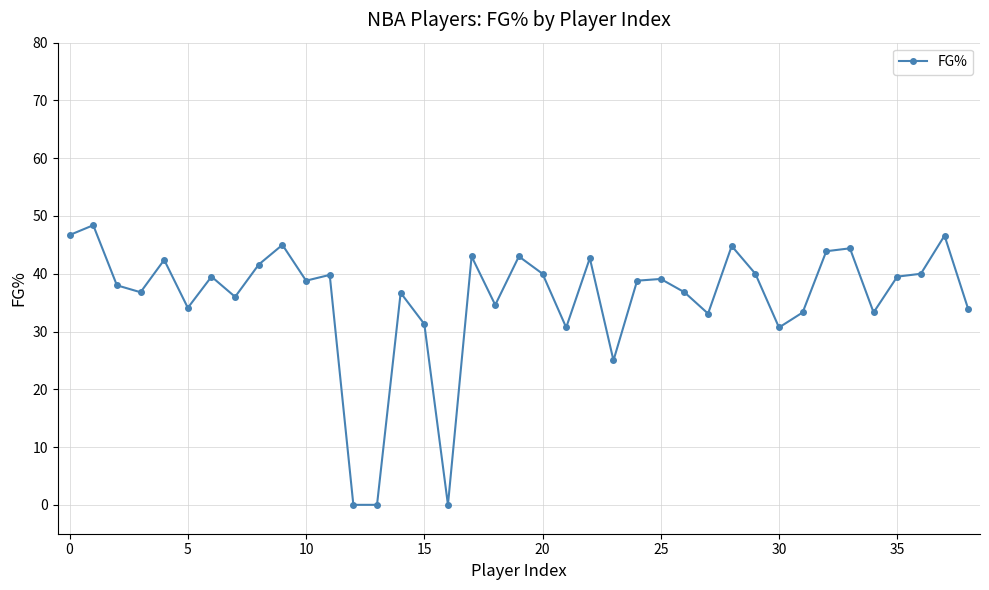

What is the value of the 11th point from the left?

38.8